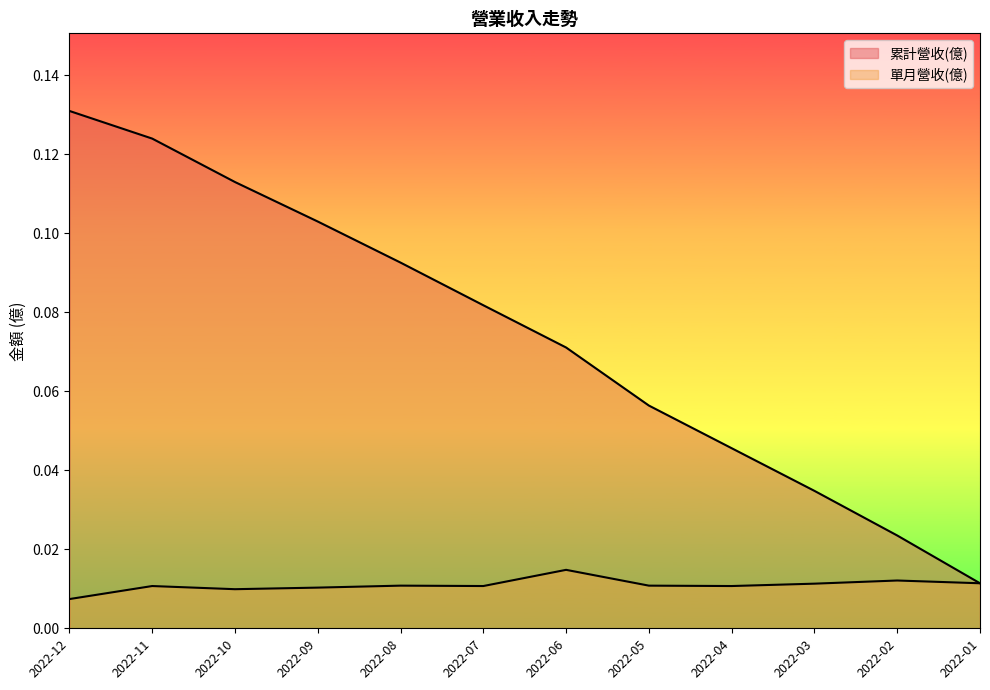

Between 2022-03 and 2022-01, which series saw the biggest shift?

累計營收(億)